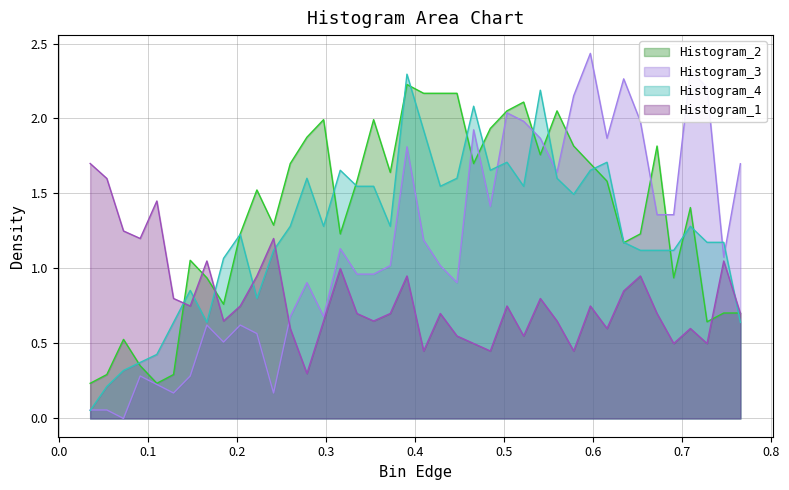

Which series has the largest total across all categories?

Histogram_2